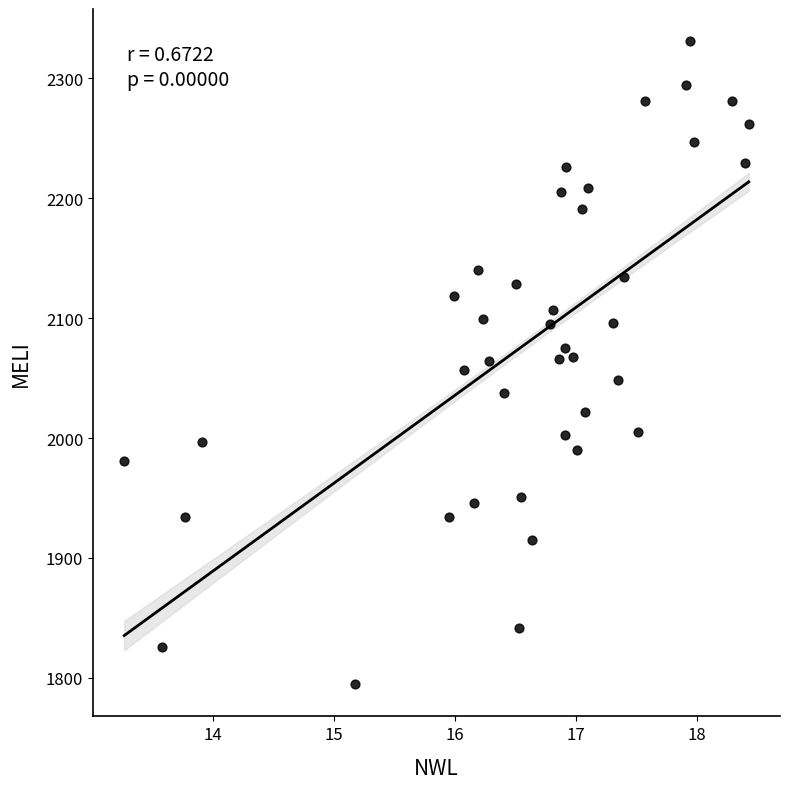

What is the range of Y values (max minus min)?

536.1